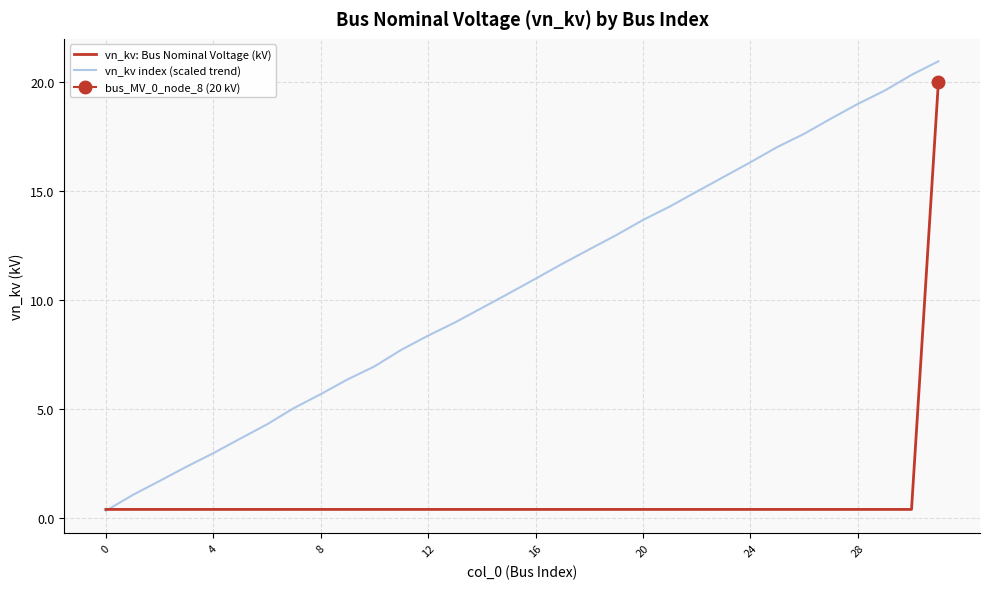

How many values in the vn_kv index (scaled trend) series are below 10?

15